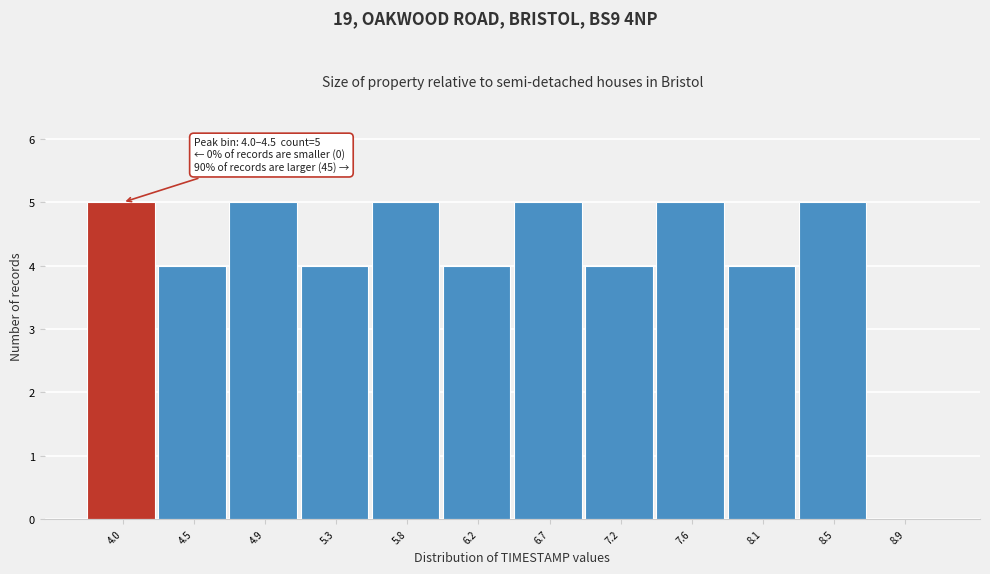

Reading left to right, transcribe all the data shown in this chart.

4.0=5	4.5=4	4.9=5	5.3=4	5.8=5	6.2=4	6.7=5	7.2=4	7.6=5	8.1=4	8.5=5	8.9=0